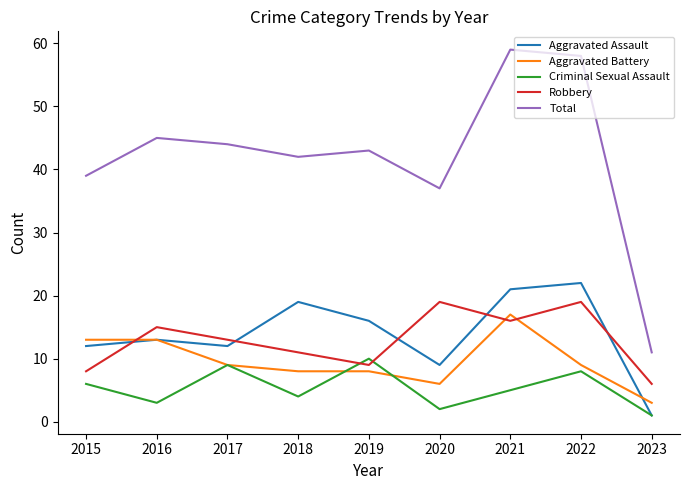

Is the value of Criminal Sexual Assault at 2020 greater than the value of Robbery at 2019?

No